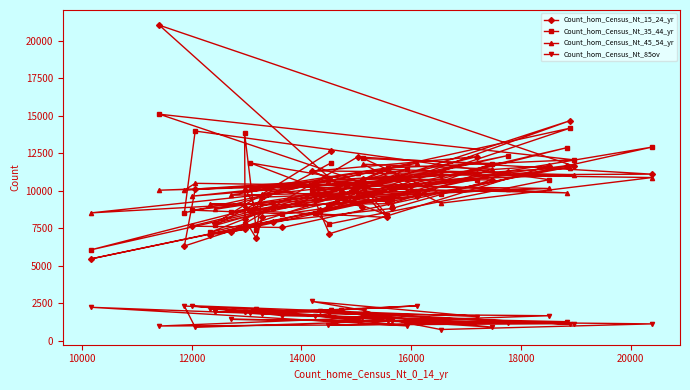

What is the difference between the second highest and minimum values in the Count_hom_Census_Nt_85ov series?

1586